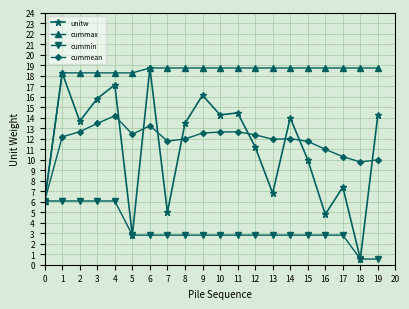

At which category is the sum across all series the highest?

4